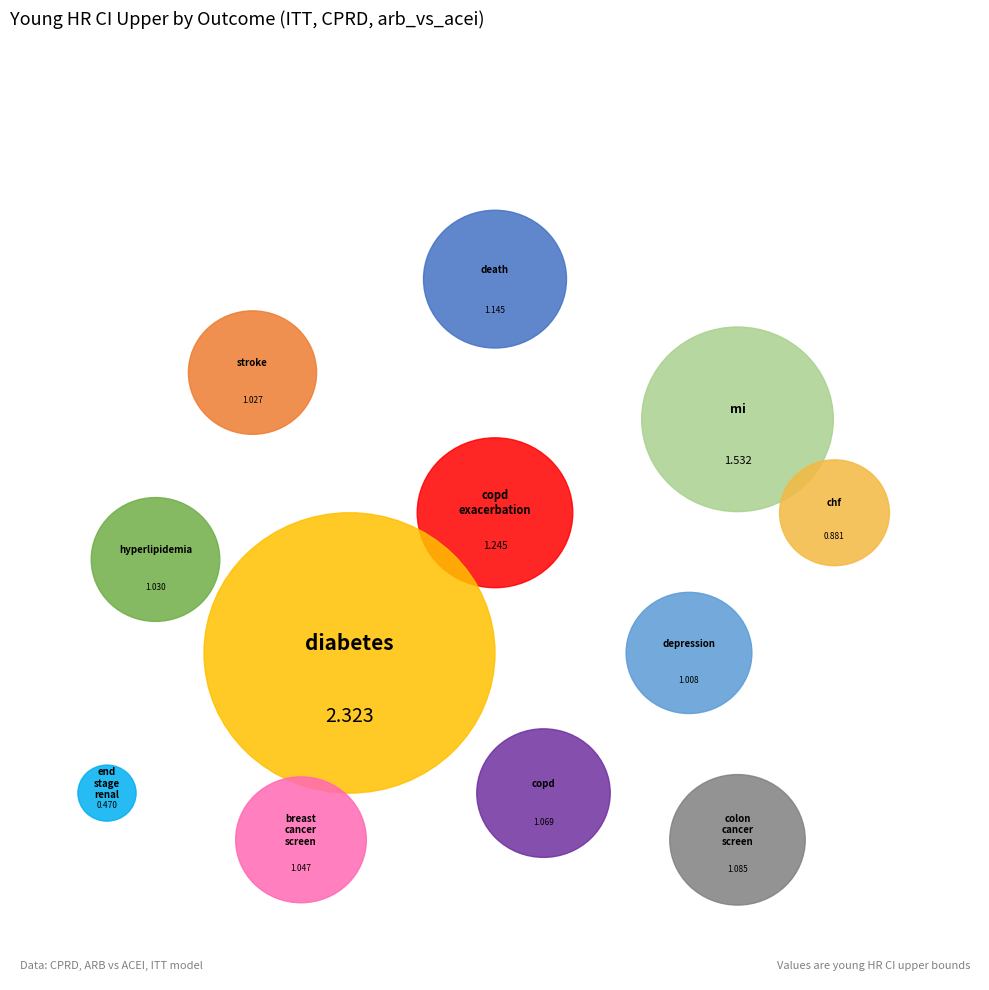

What is the smallest slice in the pie chart?

end_stage_renal